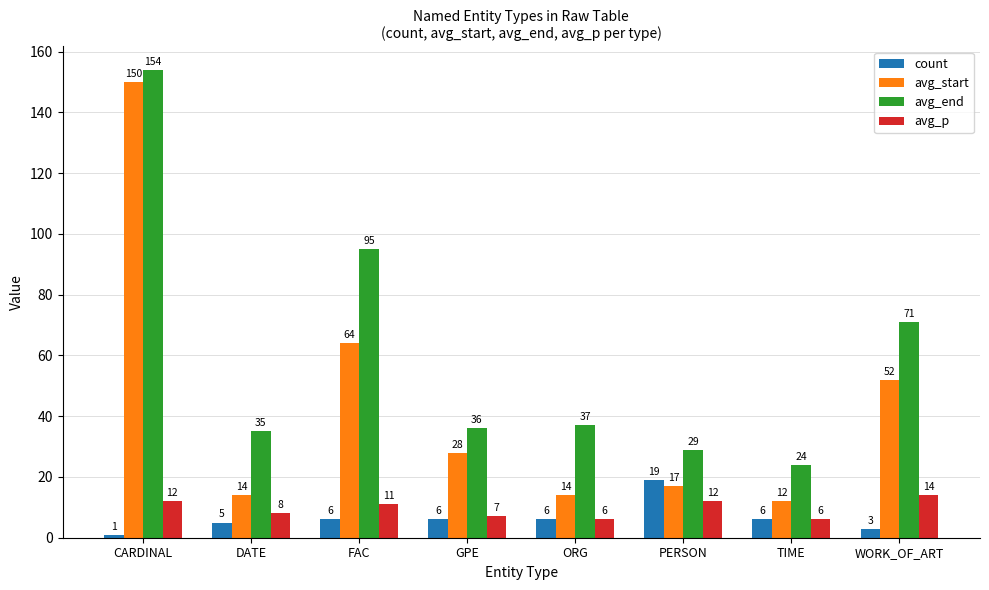

At which label does avg_start first exceed 28?

CARDINAL